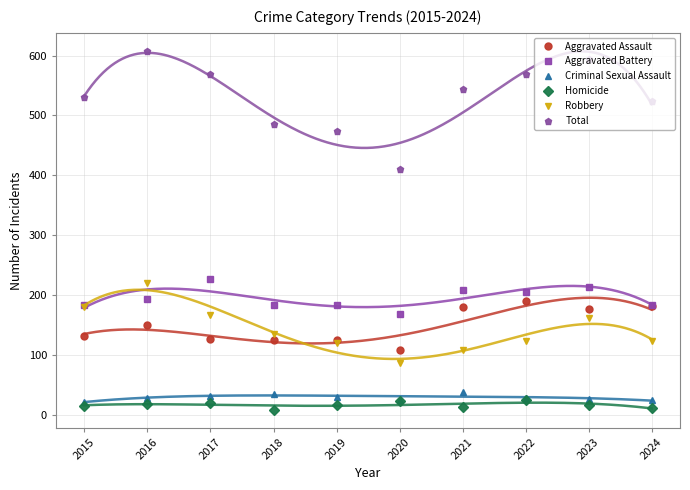

Does the chart have visible grid lines?

Yes